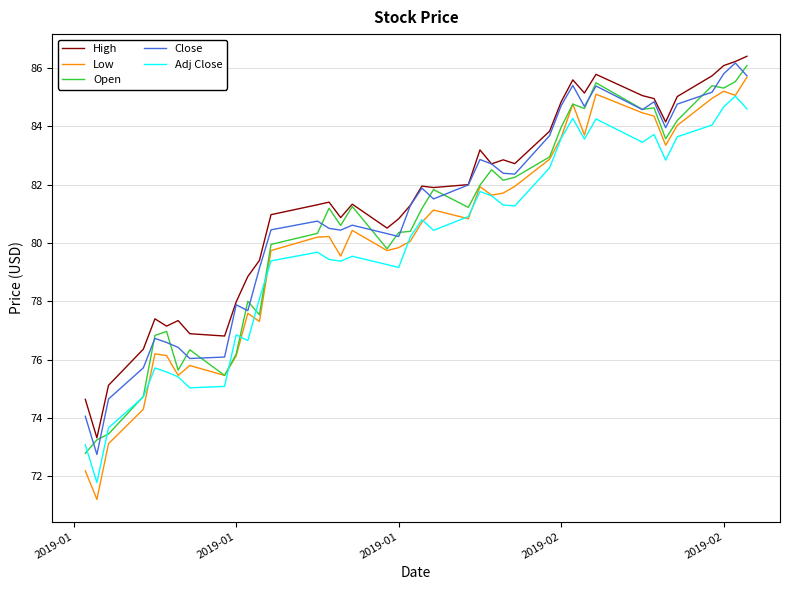

How many categories are shown in the chart?

40